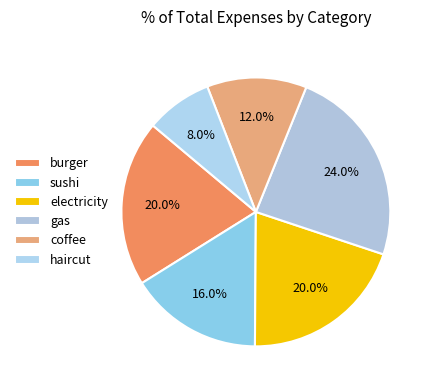

Is it true that coffee is 12% of the pie?

True